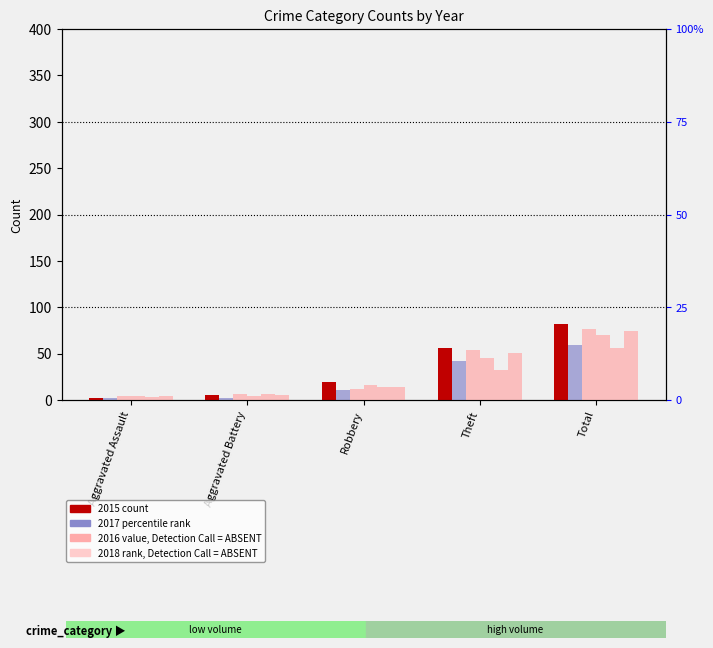

Read the 2015 value at Total.

82